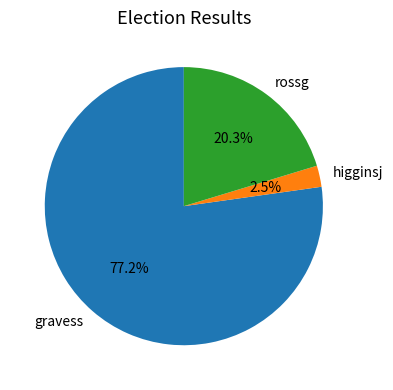

Between gravess and higginsj, which is larger?

gravess